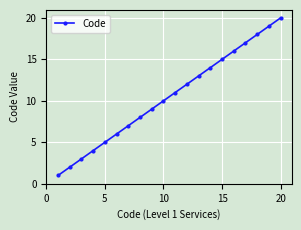

What is the value of the 17th point from the left?

17